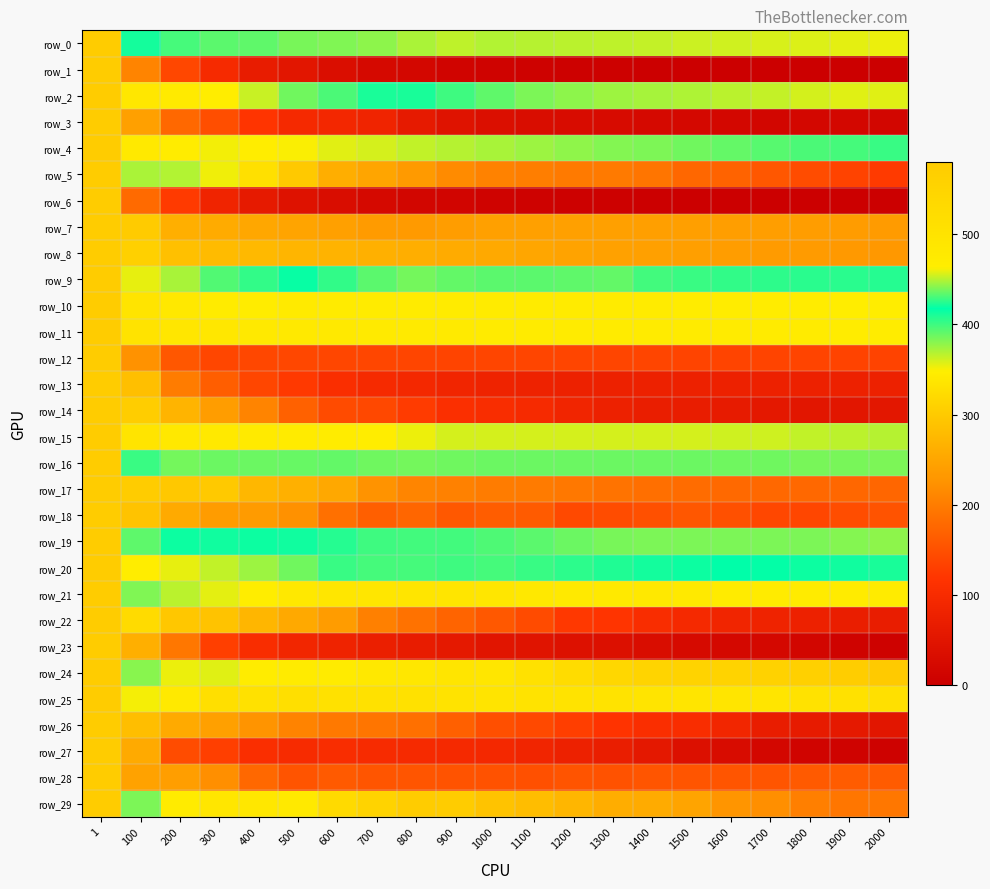

Which series has the largest total across all categories?

row_11